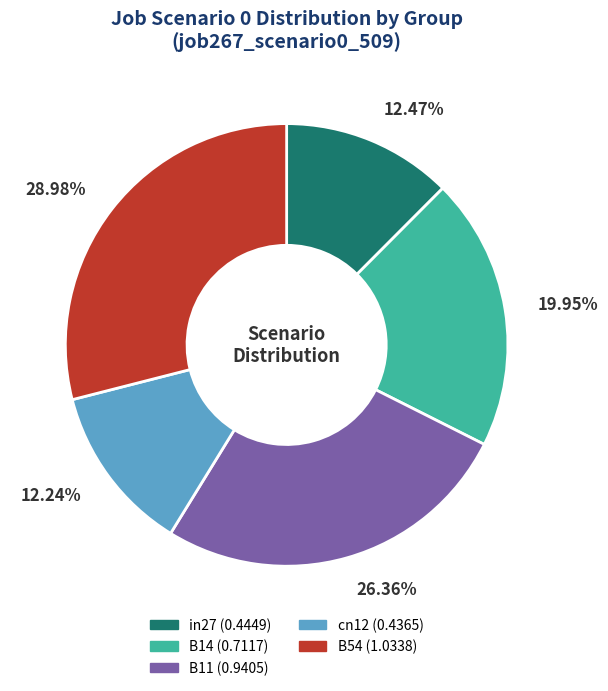

True or false: B11 accounts for 20% of the total.

False